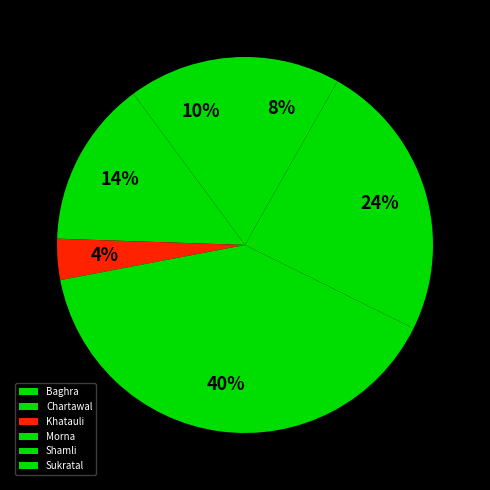

Do Baghra and Shamli together represent more than half of the pie?

No